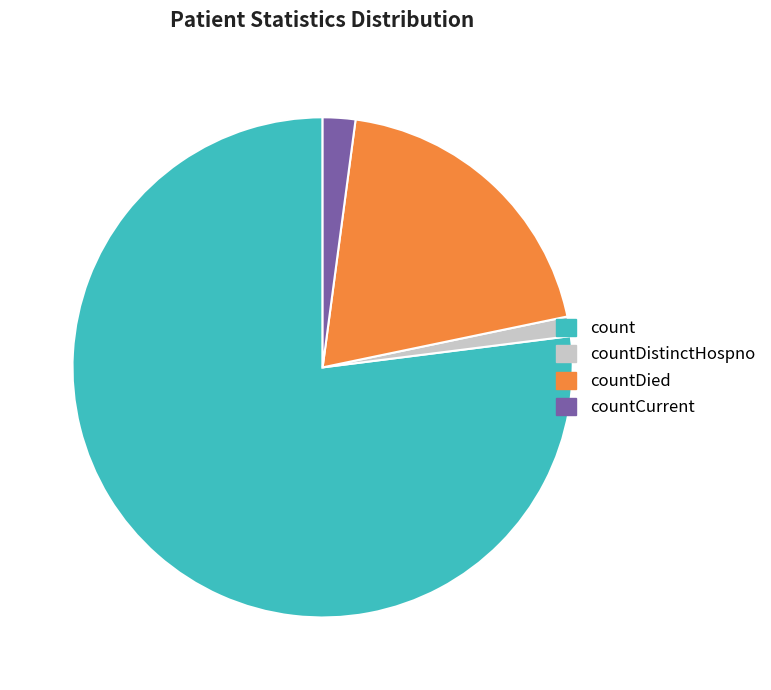

Do countDied and countCurrent together represent more than half of the pie?

No